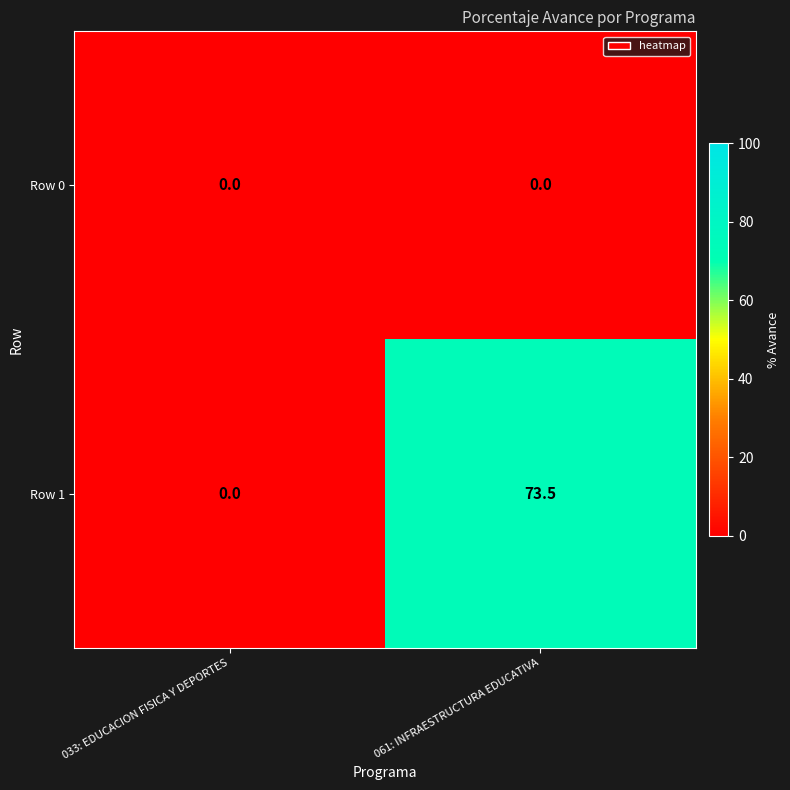

Which label corresponds to the largest value in the chart?

061: INFRAESTRUCTURA EDUCATIVA